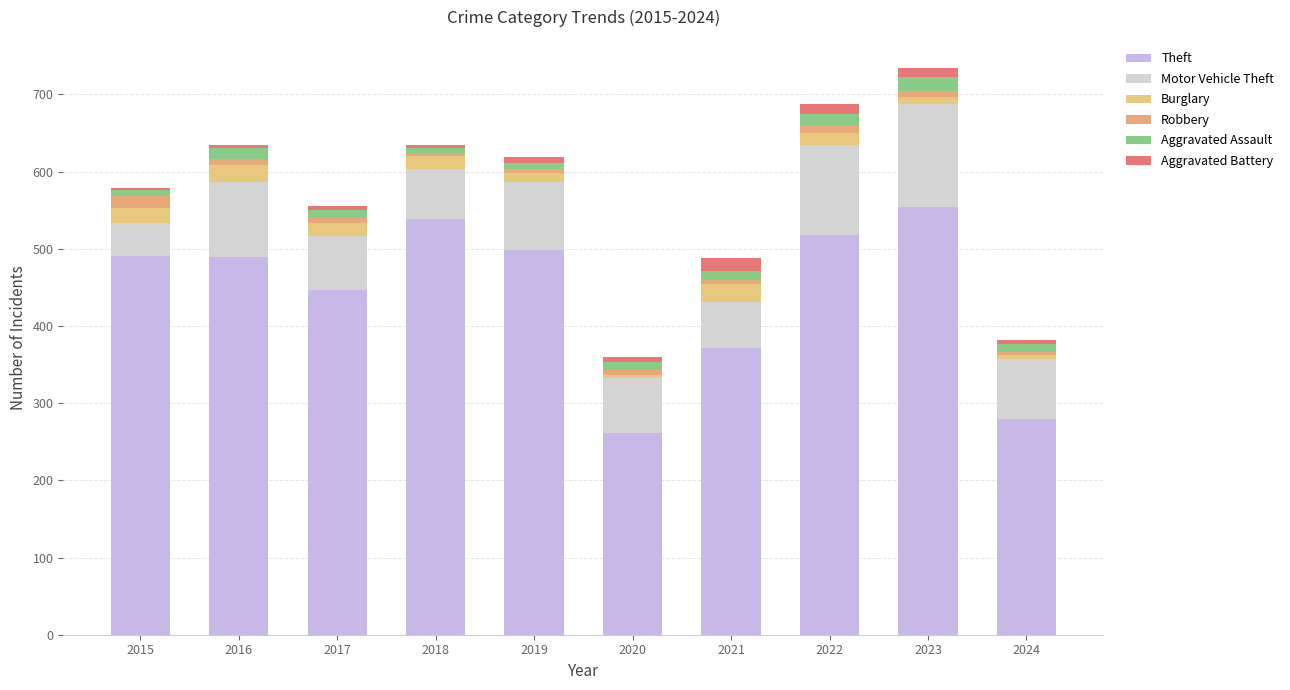

At how many categories does at least one series exceed 176?

10